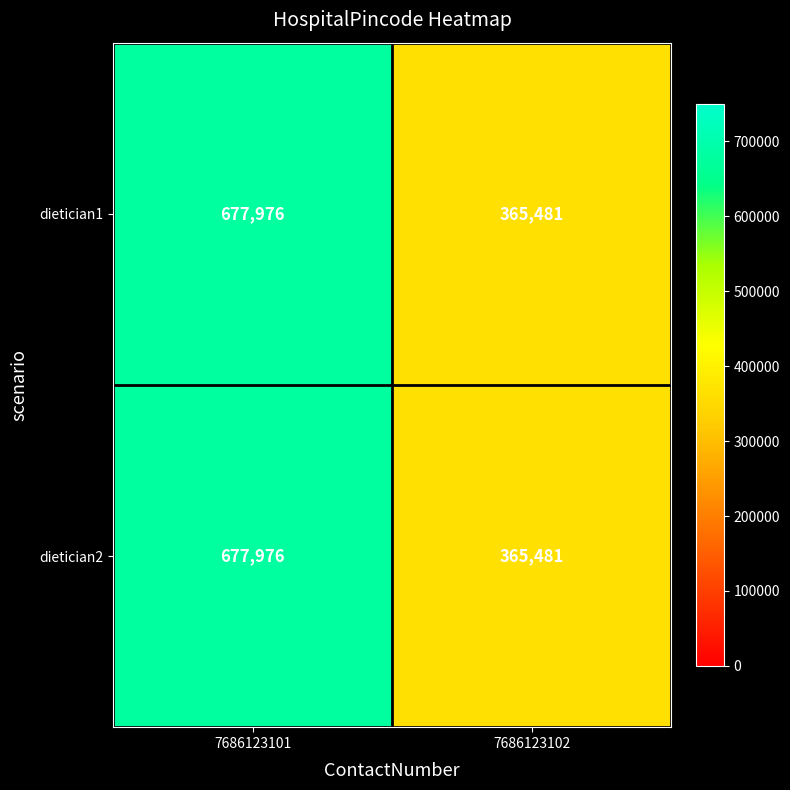

List the labels in order of dietician2 value, largest first.

7686123101, 7686123102